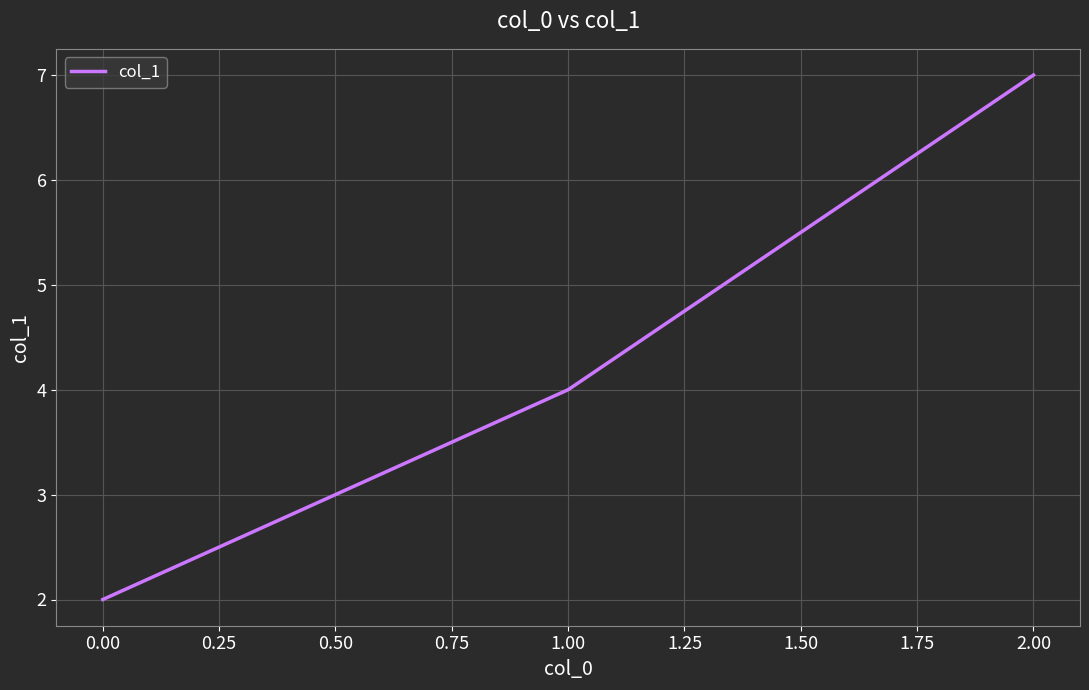

Count the values in the range 2 to 7.

3